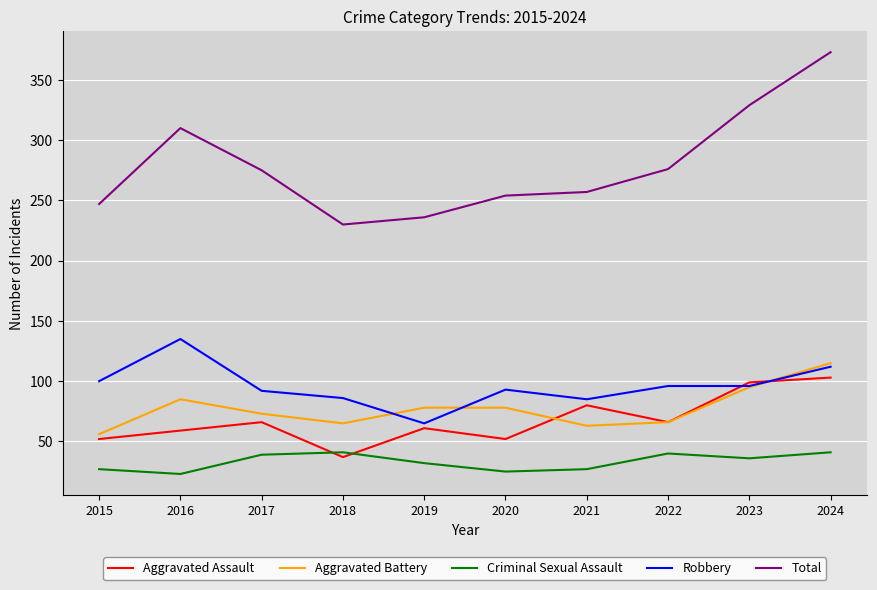

At which label does Robbery first exceed 96?

2015